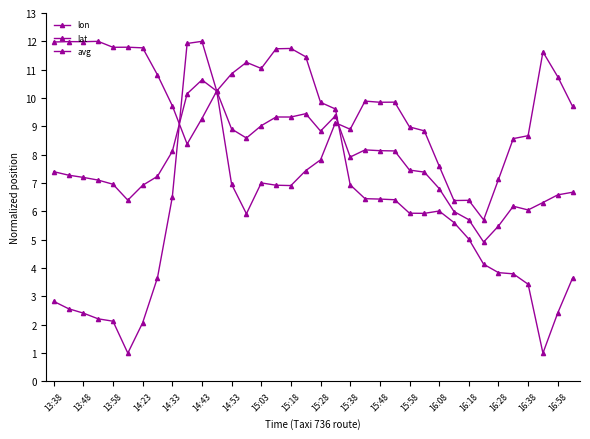

Rank the categories by avg value from lowest to highest.

29, 30, 28, 27, 32, 31, 33, 14:43, 34, 35, 26, 14:53, 14:33, 14:23, 13:58, 15:03, 13:48, 25, 13:38, 24, 20, 15:18, 23, 22, 21, 16:08, 18, 15:58, 16:18, 16:38, 16:28, 19, 16:58, 15:28, 15:48, 15:38